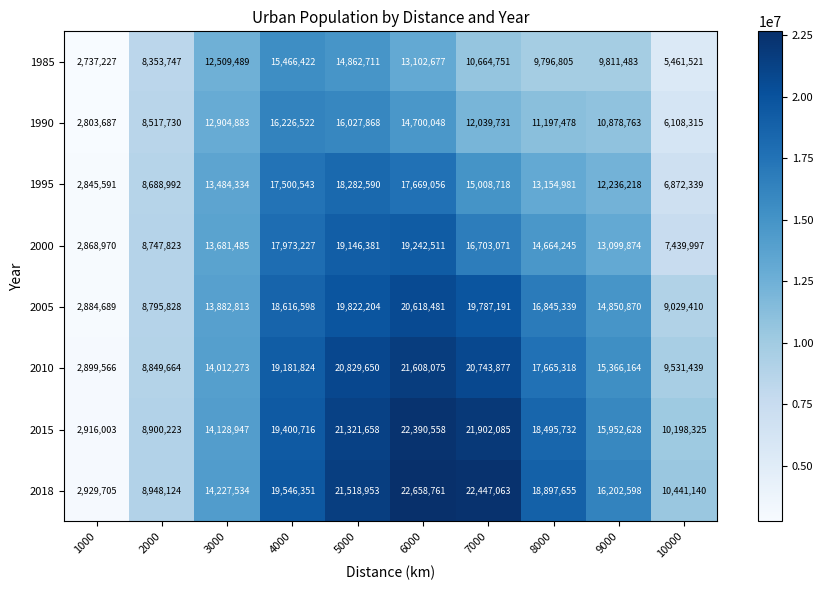

Which series has the largest total across all categories?

2018